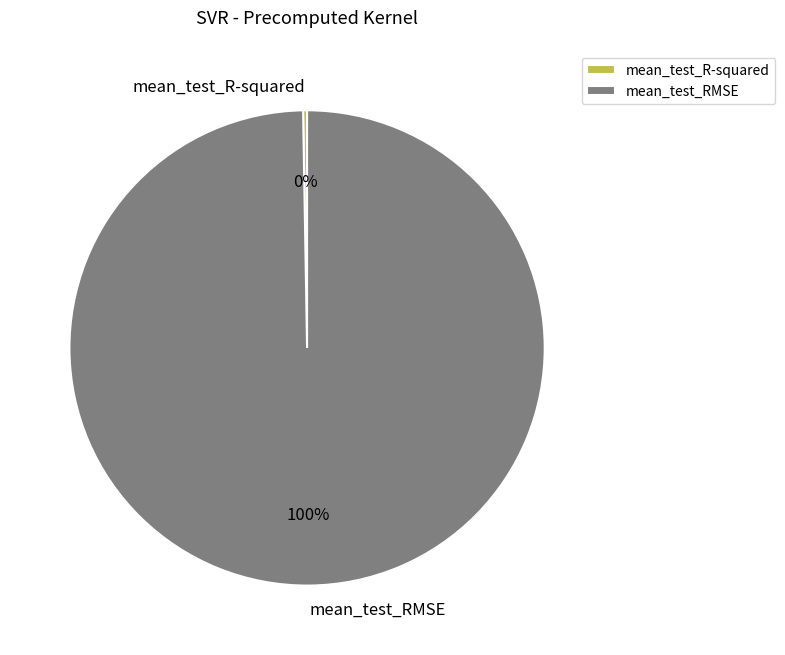

Is there any slice that represents more than half of the pie?

Yes